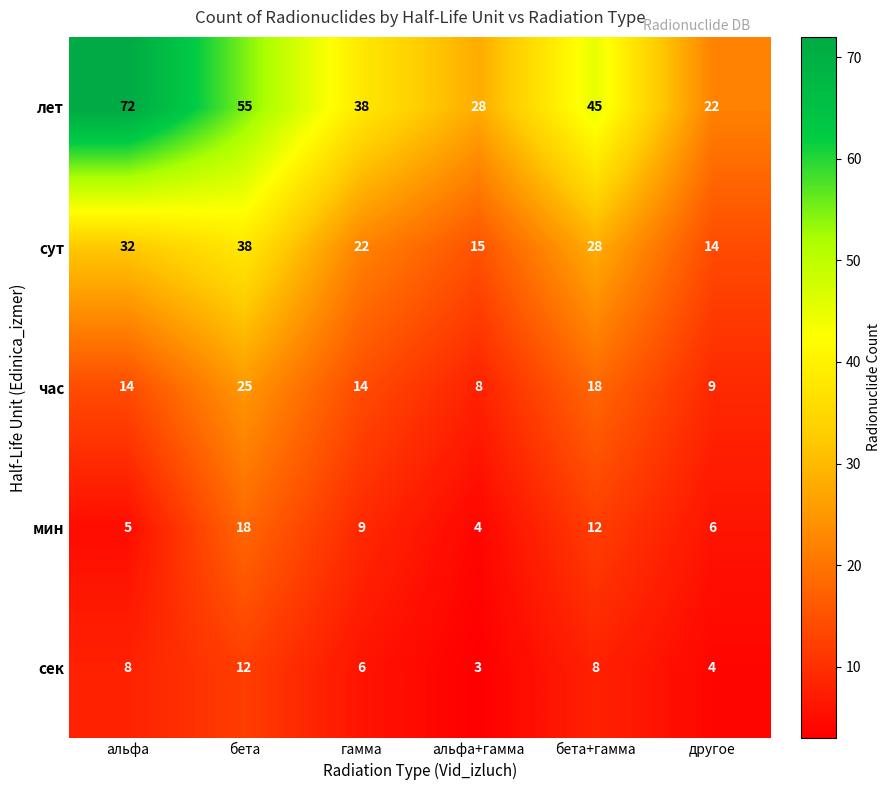

Read the сут value at гамма.

22